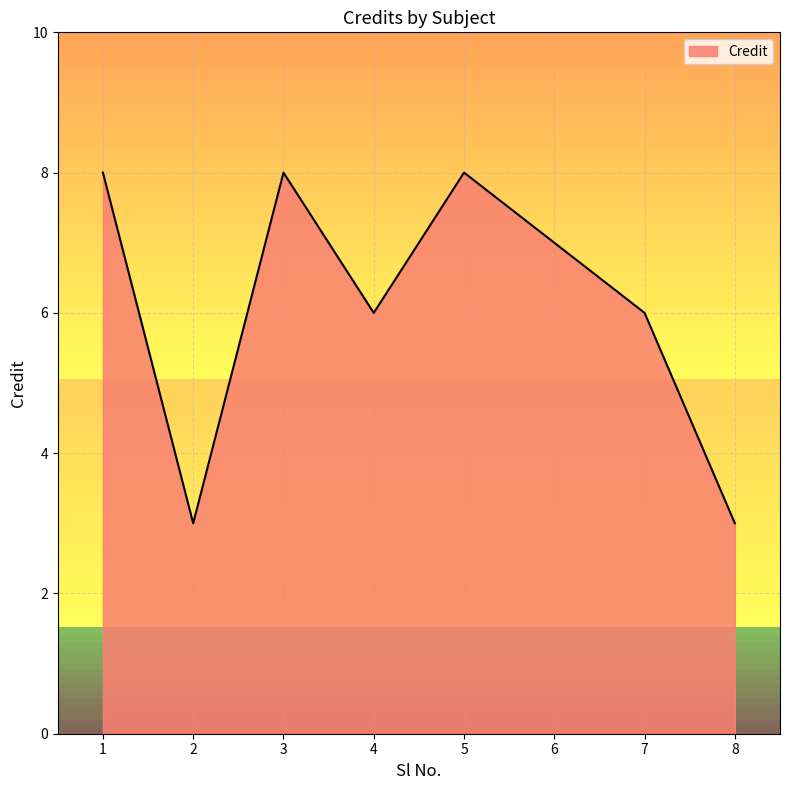

At which category does the data reach its first local valley?

2